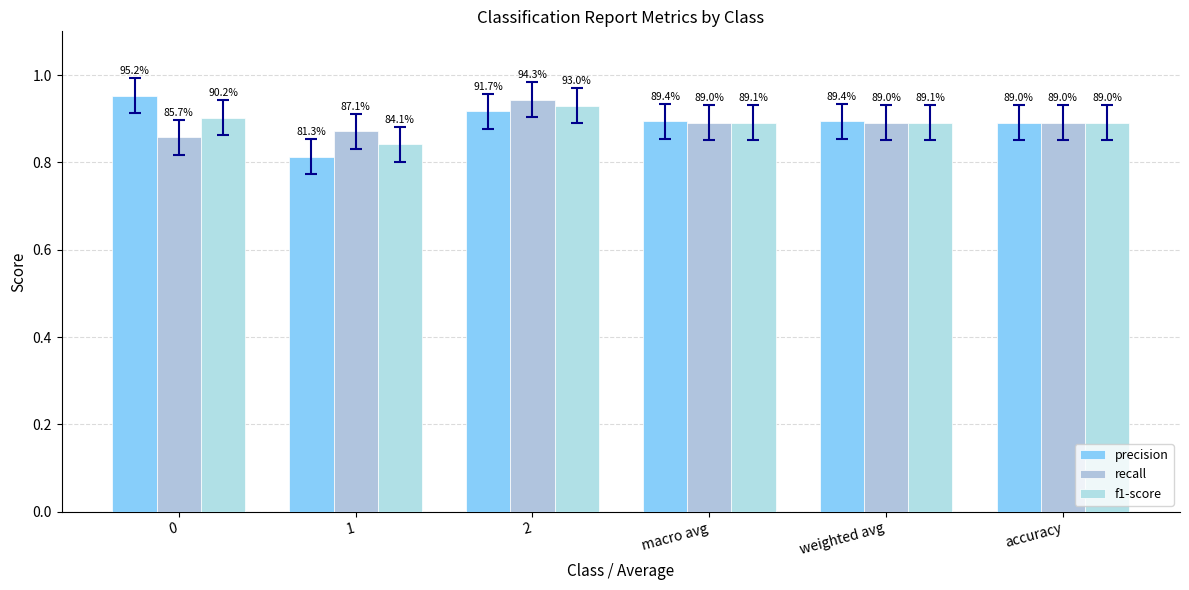

How many groups of bars are there?

6